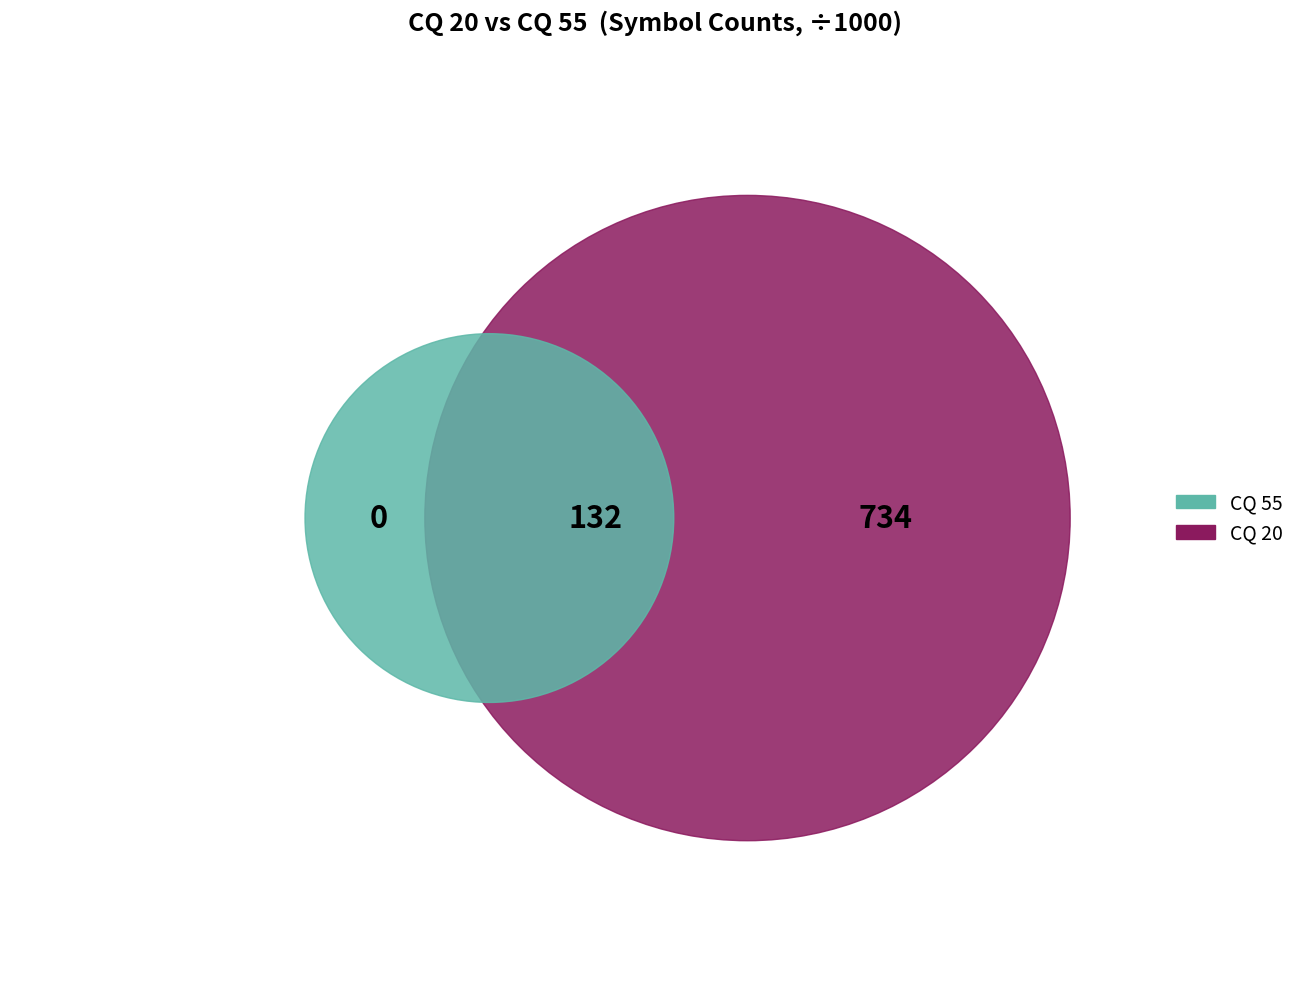

The 2 slice represents 1% of the pie. True or false?

False